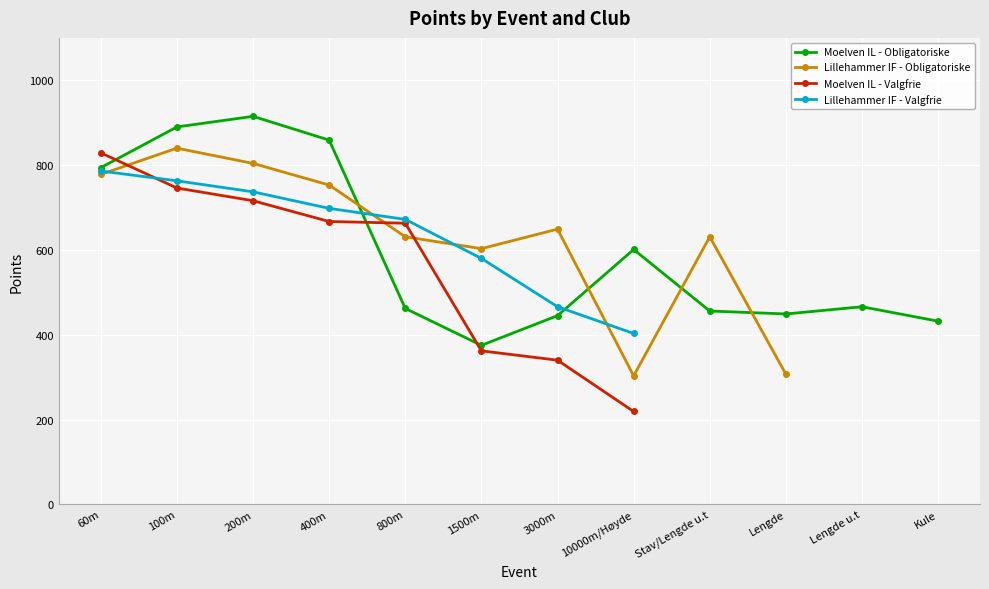

At which category is the sum across all series the highest?

100m